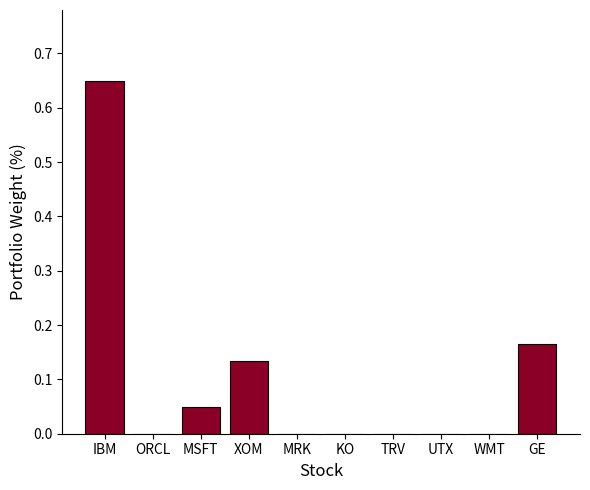

The chart shows a value of -0.4 at UTX. True or false?

False